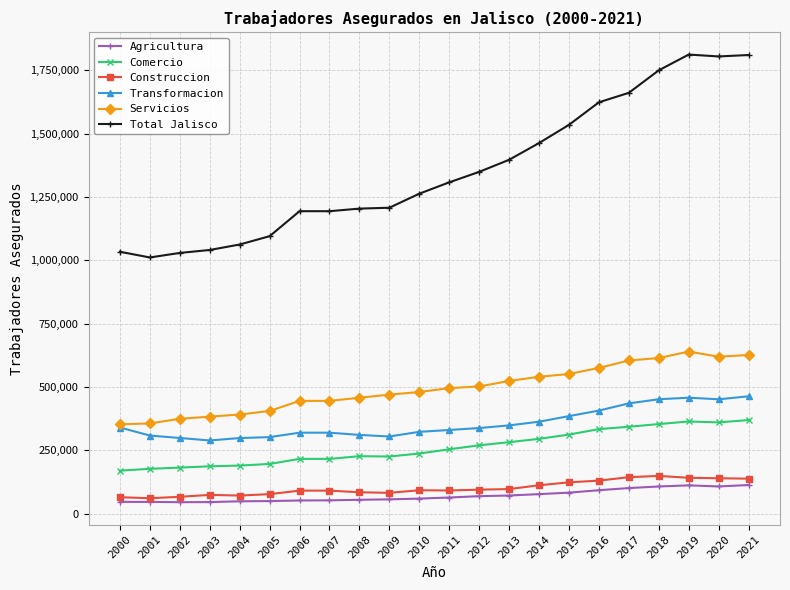

Which series has the widest spread of values?

Total Jalisco